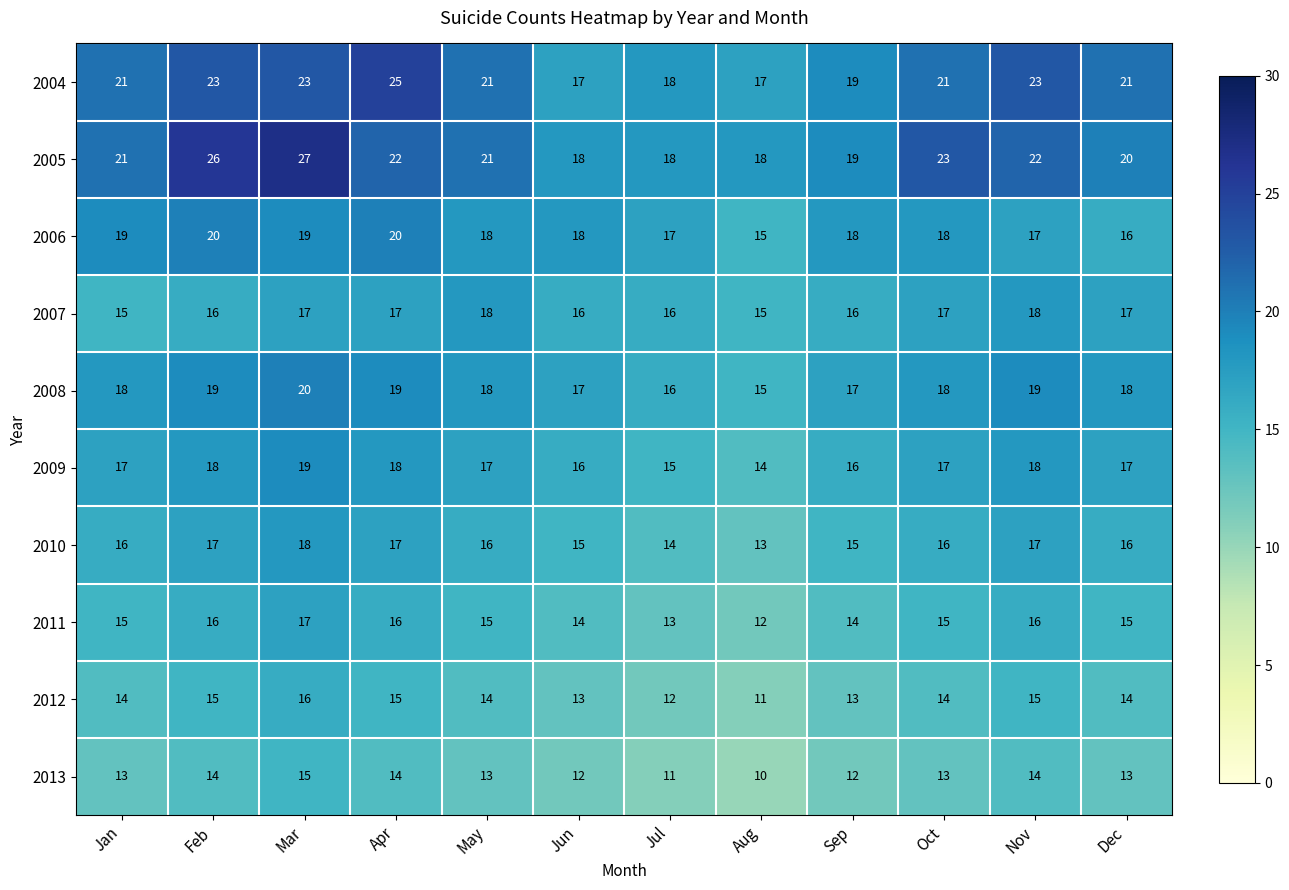

Which series has the largest total across all categories?

2005